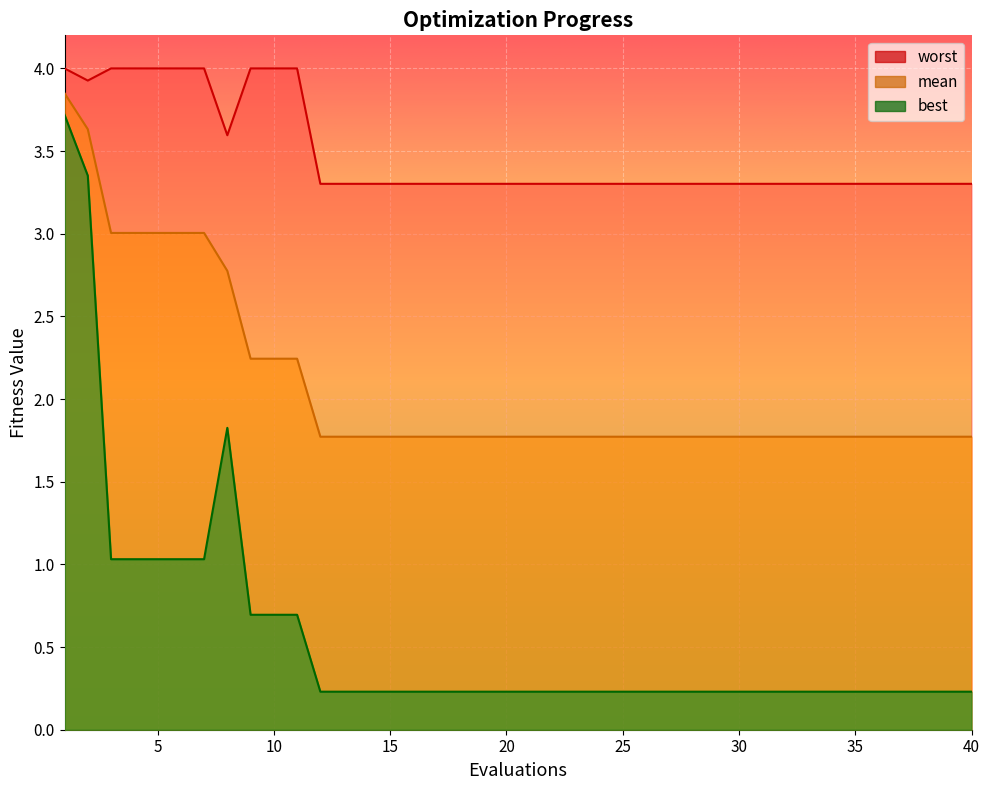

What is the difference between the worst values at 4 and 32?

0.7